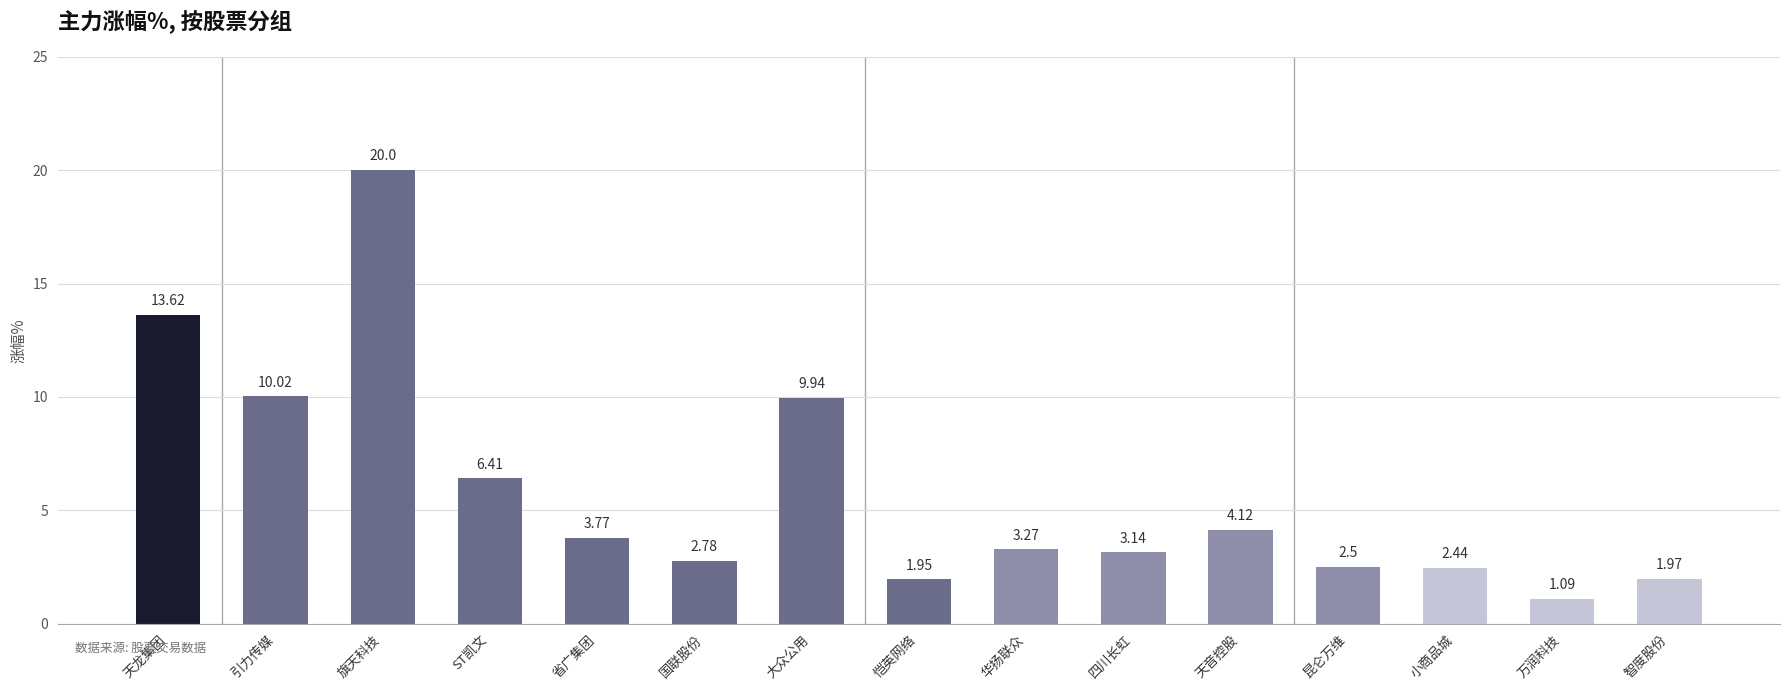

Rank the categories by value from lowest to highest.

万润科技, 恺英网络, 智度股份, 小商品城, 昆仑万维, 国联股份, 四川长虹, 华扬联众, 省广集团, 天音控股, ST凯文, 大众公用, 引力传媒, 天龙集团, 旗天科技